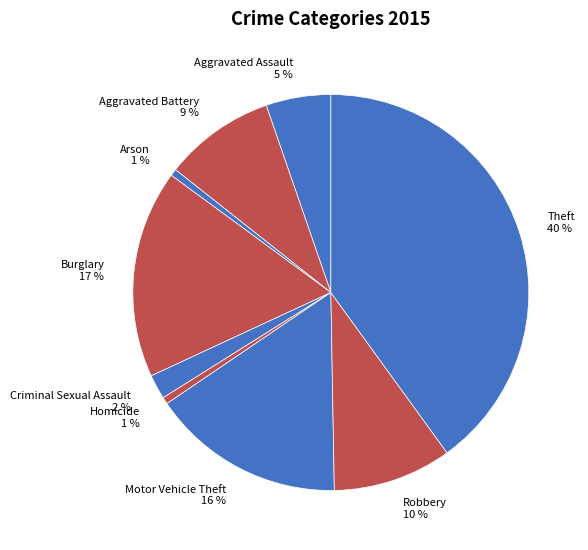

To the nearest percent, what portion does Robbery represent?

10%